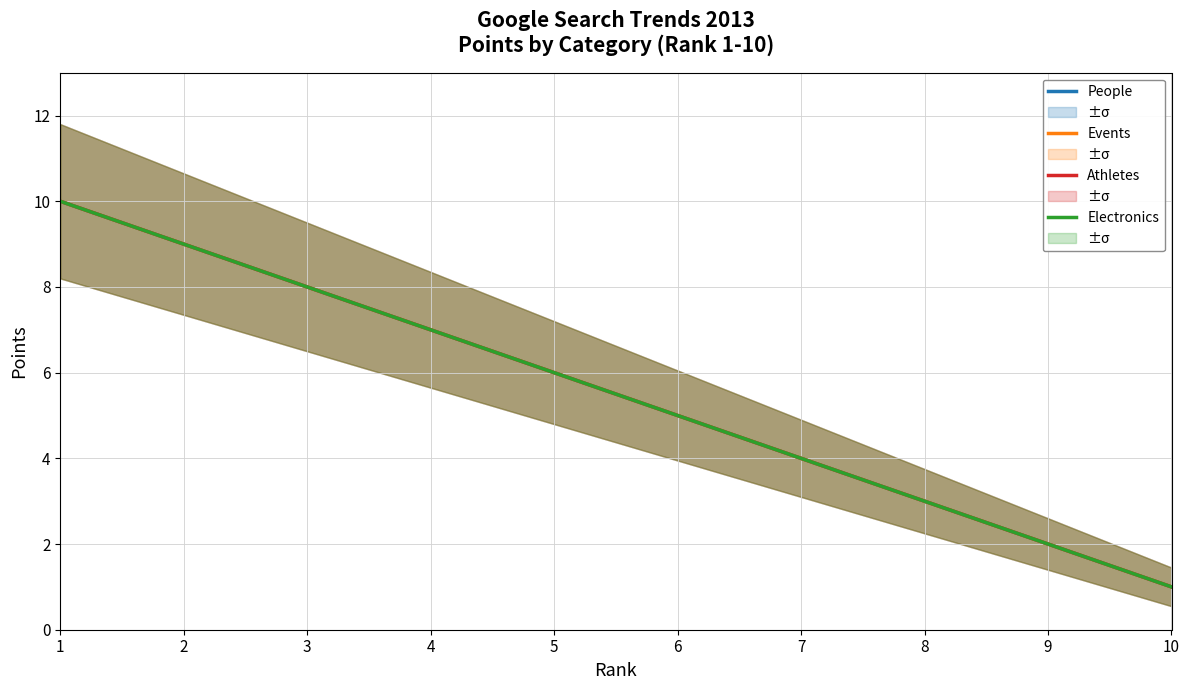

What value does the Electronics series have at 7?

4